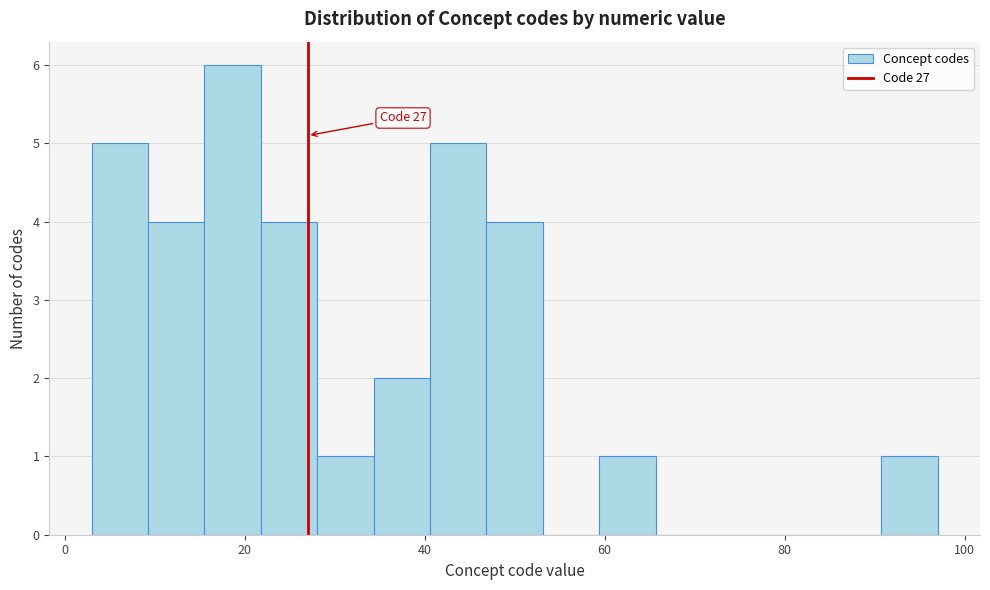

Around what value on the x-axis is the tallest bar? Give the approximate position of its centre, as read against the axis.

18